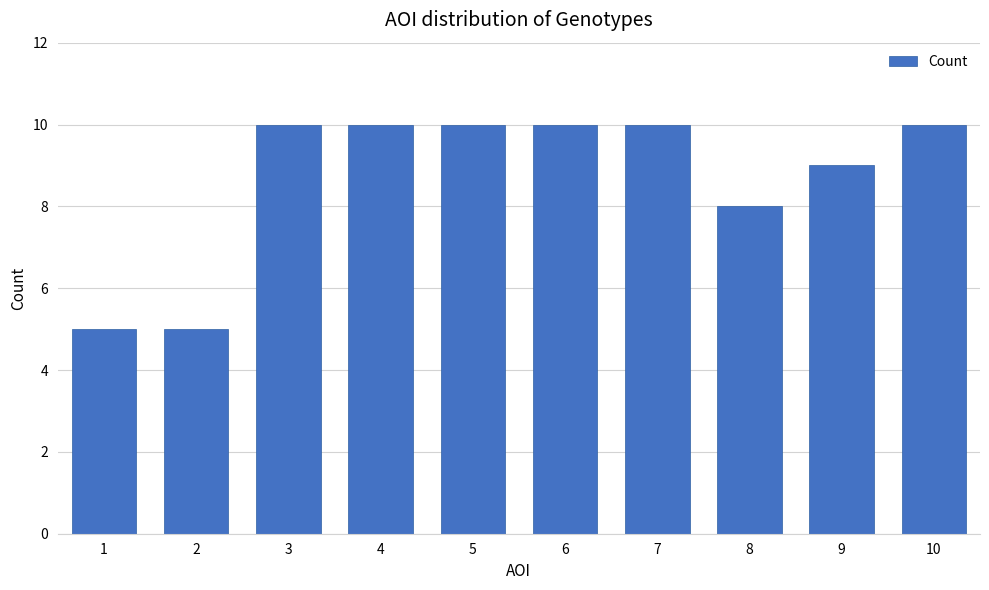

What is the value of the 10th bar from the left?

10